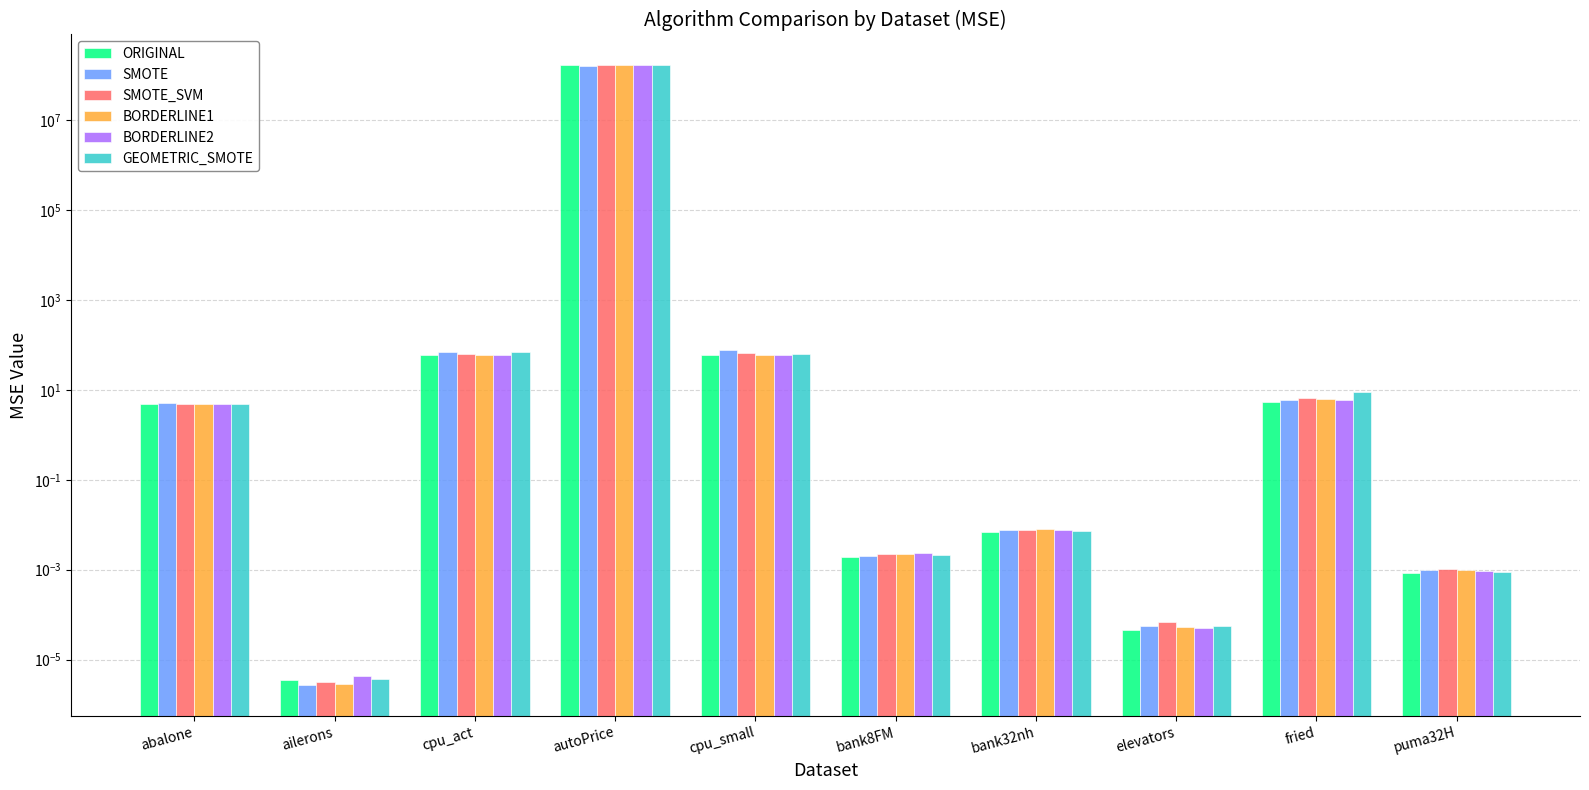

List the series in order of their peak value, highest first.

ORIGINAL, BORDERLINE1, GEOMETRIC_SMOTE, SMOTE_SVM, BORDERLINE2, SMOTE